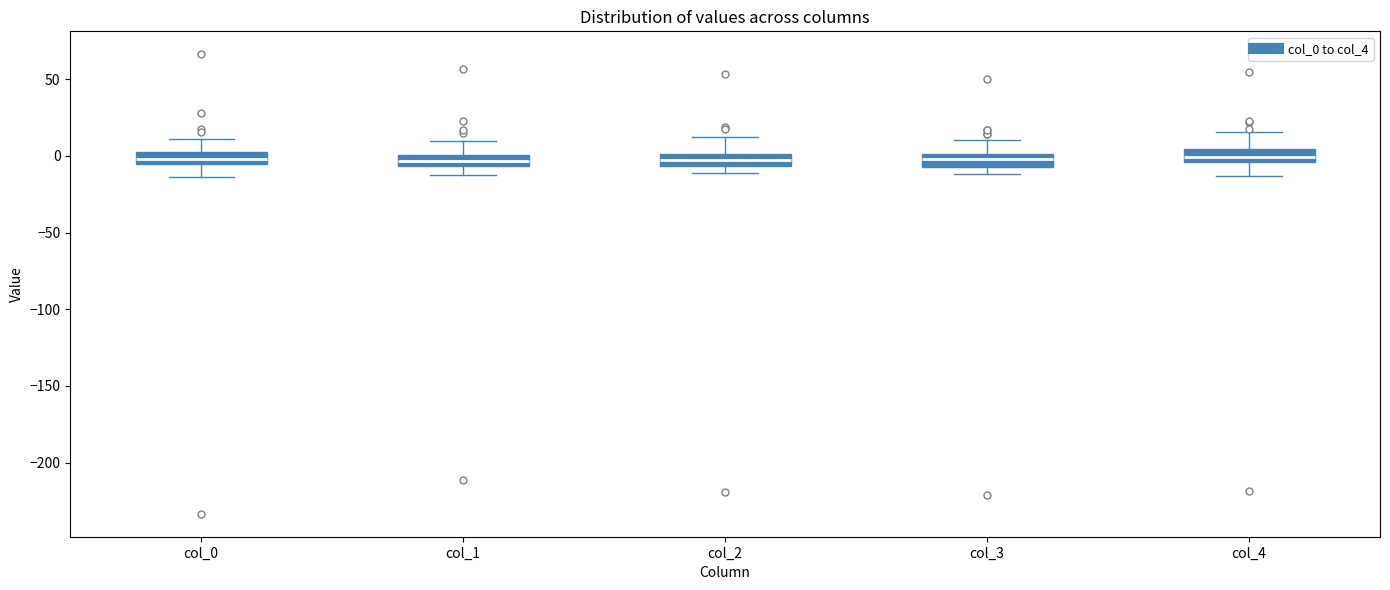

Where does the upper whisker of the box for col_0 end on the y-axis? The values are not printed on the chart, so give them approximately, as read against the axis.

10